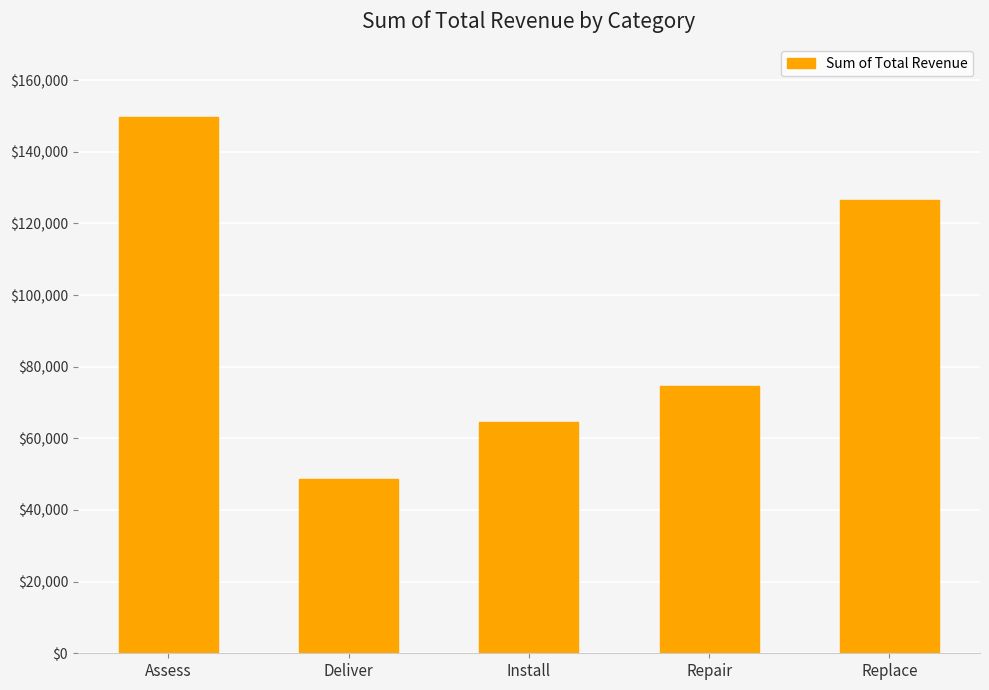

List the labels in order of value, largest first.

Assess, Replace, Repair, Install, Deliver